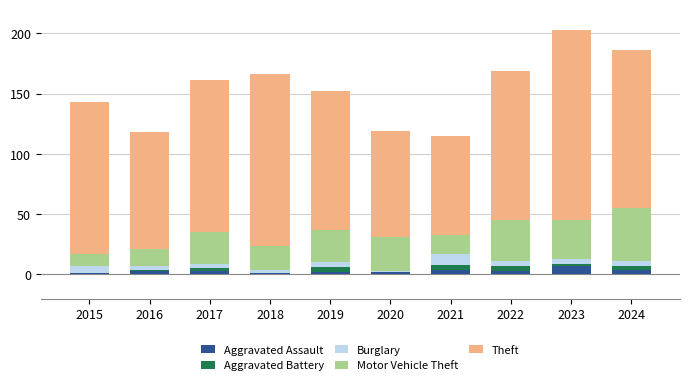

What is the maximum value for Aggravated Assault?

7